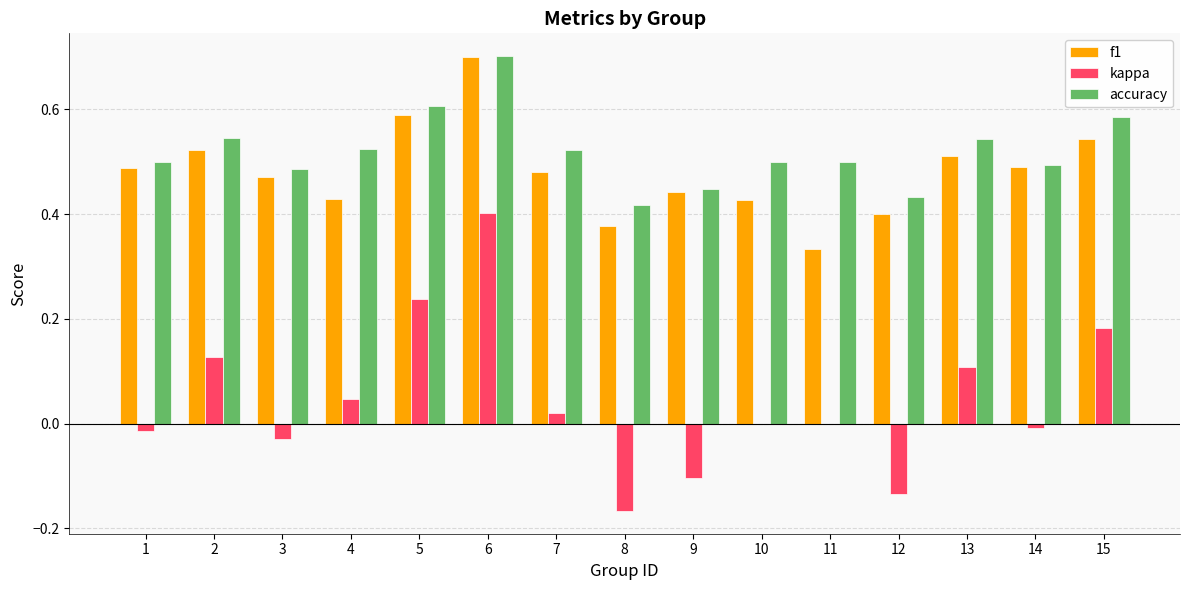

Which series changed the most between 9 and 13?

kappa